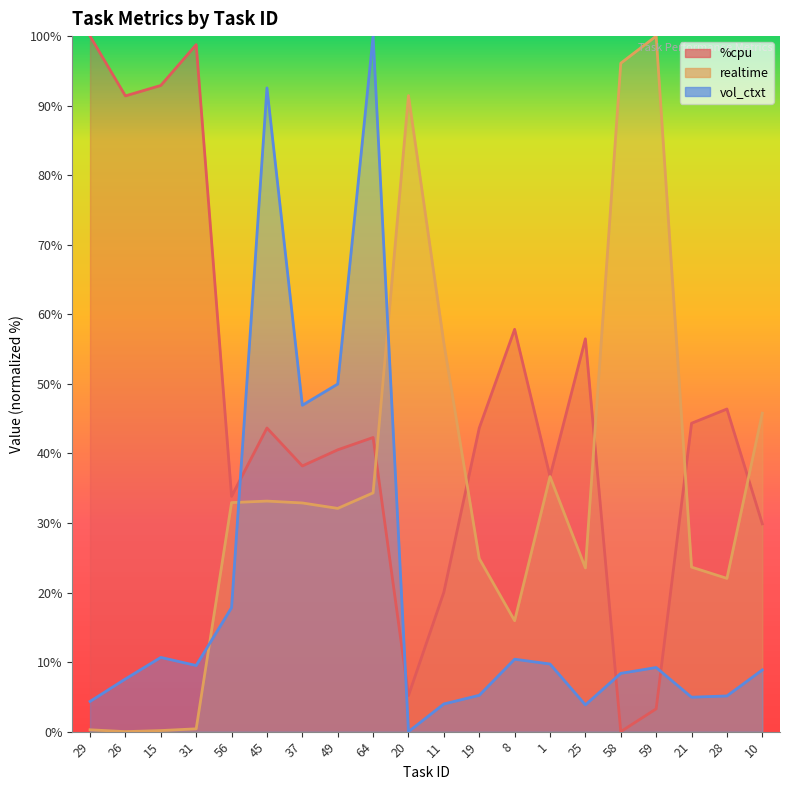

The value of %cpu (line) at 1 is 36.7. True or false?

True